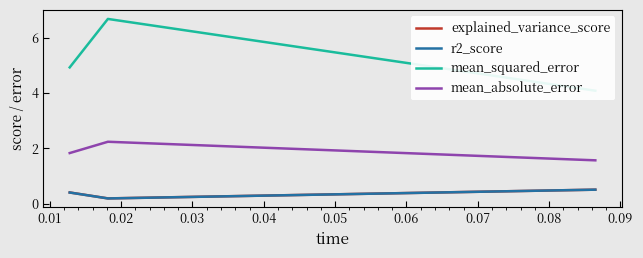

Is this an area chart (filled region under the line)?

No